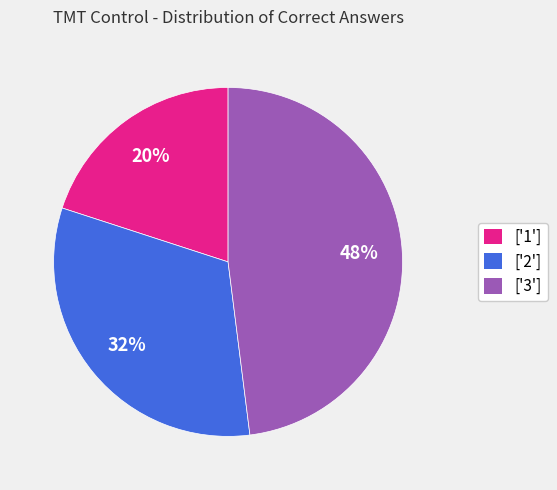

Is the sum of ['1'] and ['3'] greater than half?

Yes